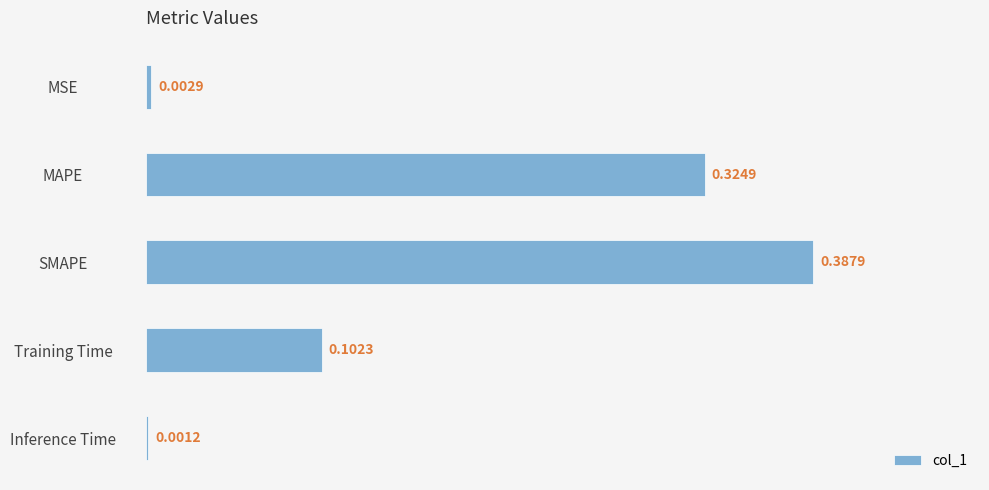

Between SMAPE and Training Time, which is larger?

SMAPE